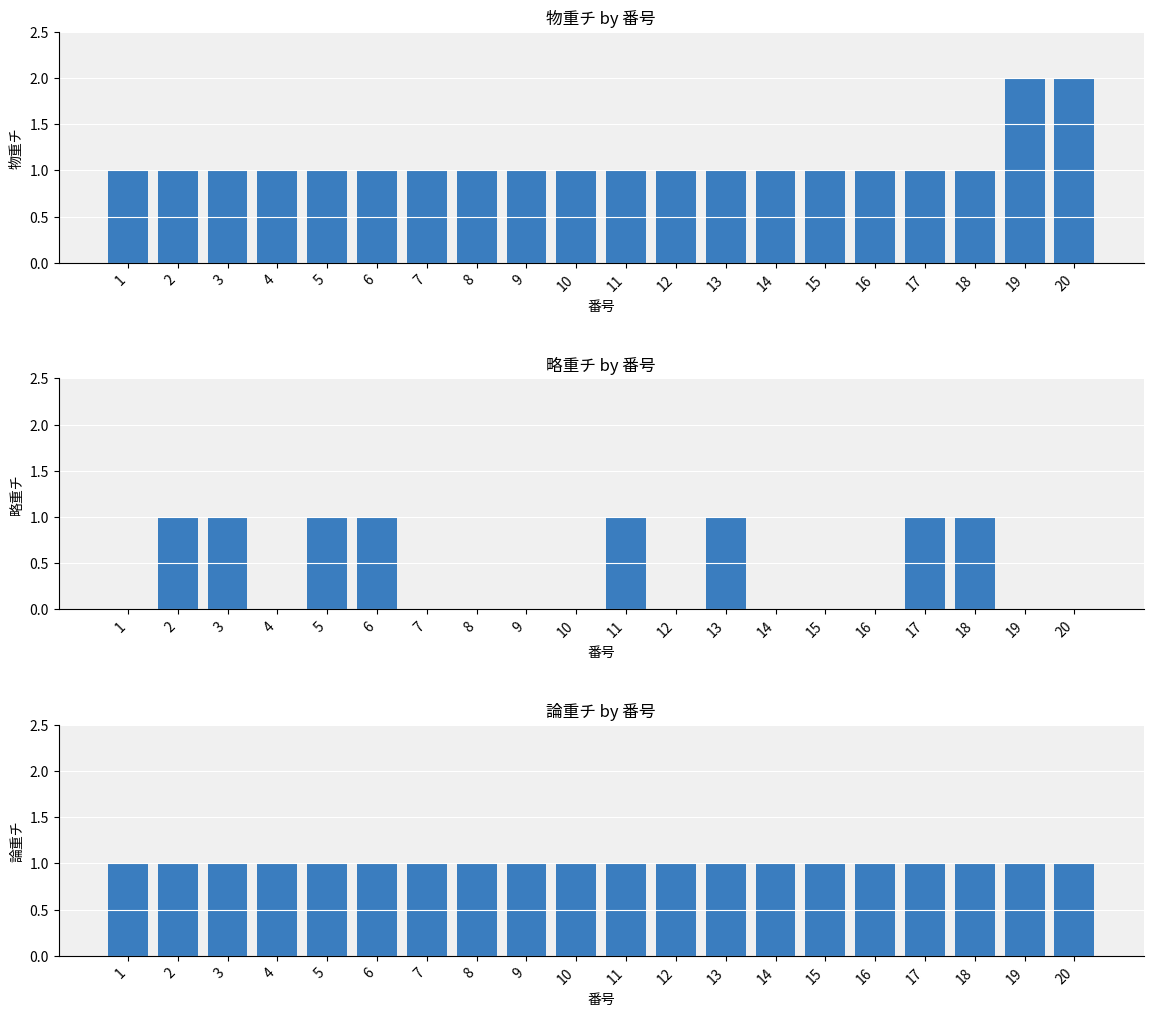

How many bars are there in each group?

3